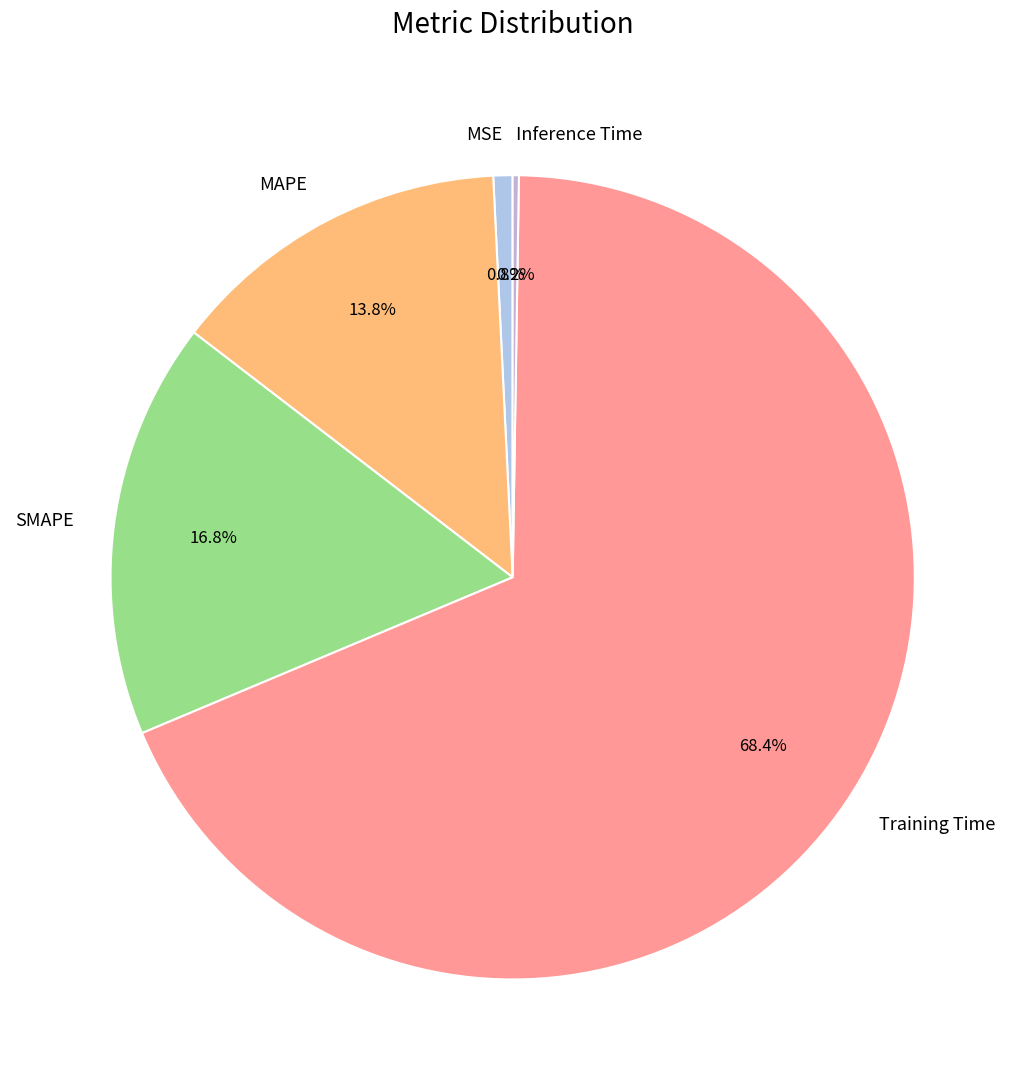

True or false: MAPE accounts for 14% of the total.

True